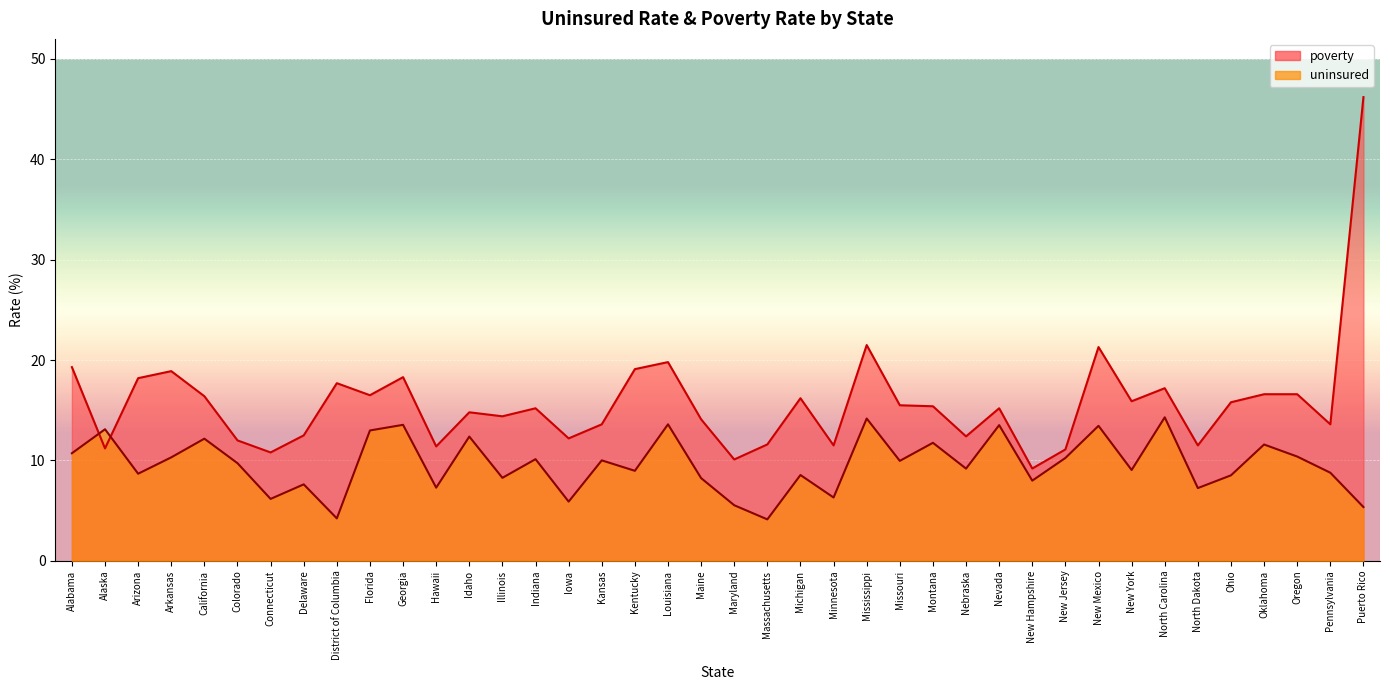

The poverty series shows 4.8 at New Hampshire. True or false?

False